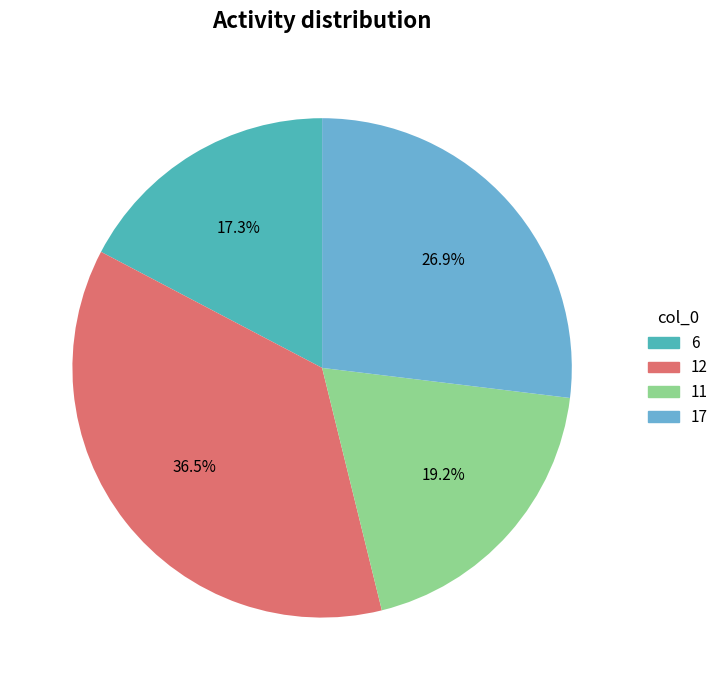

What is the largest slice in the pie chart?

12